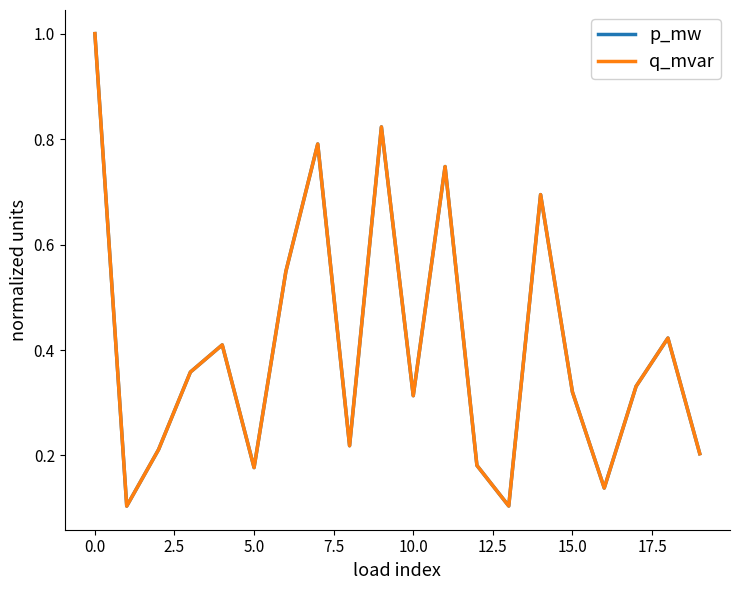

Does the chart display data point markers on the line(s)?

No